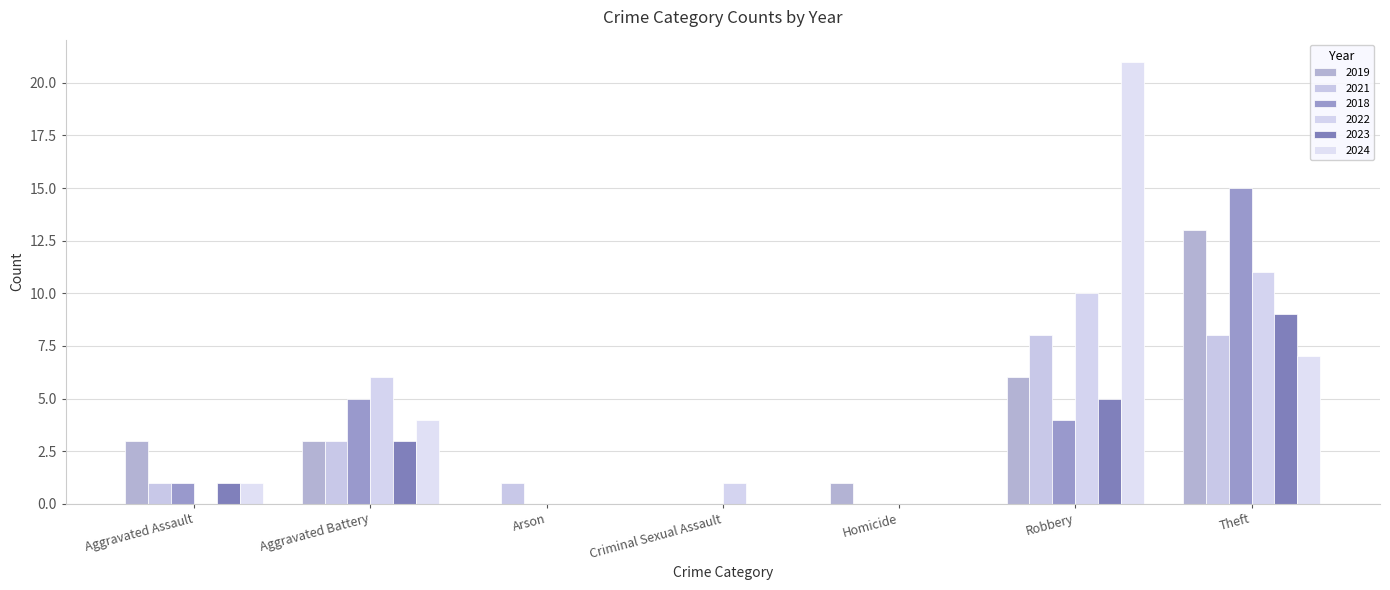

What is the value of the 2021 bar at the 3rd from the left?

1